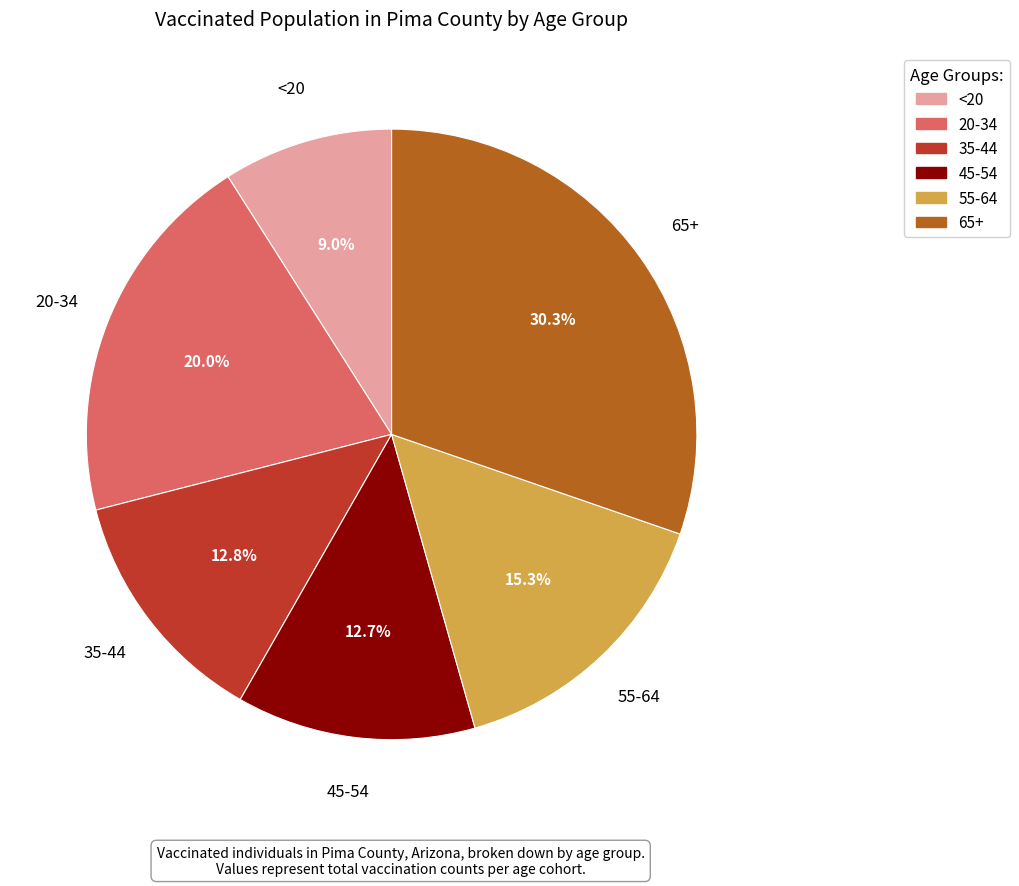

Is there any slice that represents more than half of the pie?

No